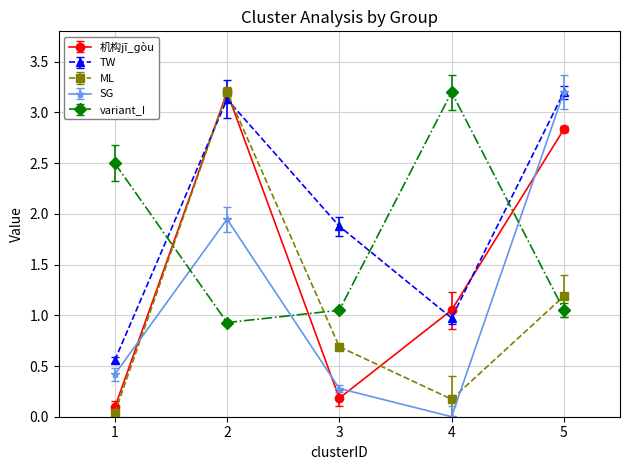

Where is variant_I nearest to the value 2?

1